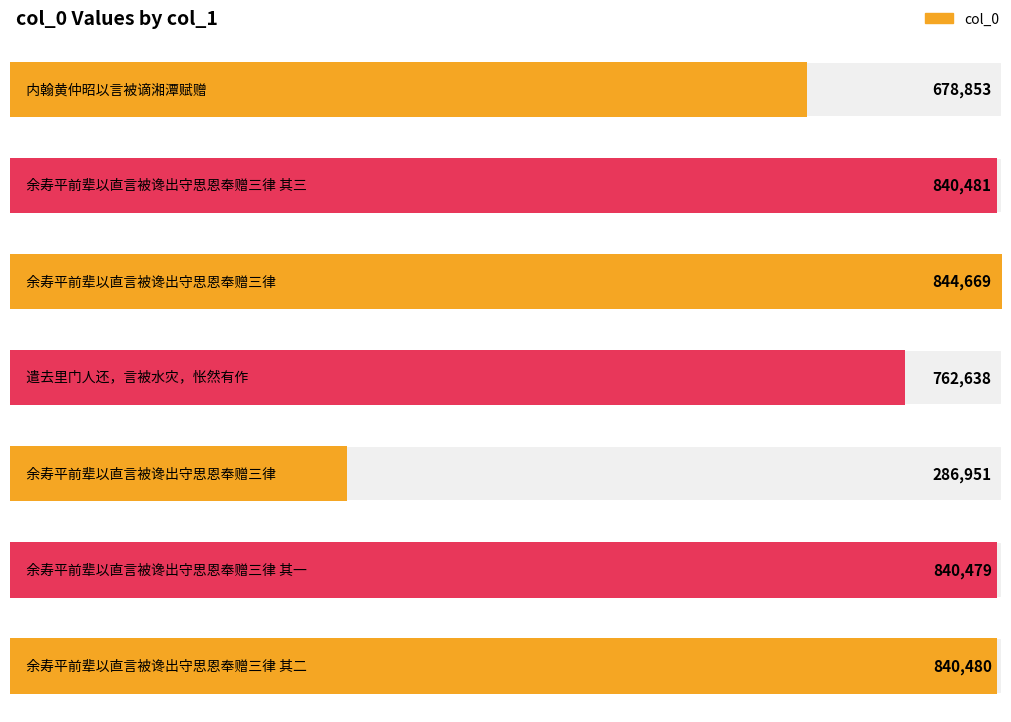

Reading left to right, transcribe all the data shown in this chart.

内翰黄仲昭以言被谪湘潭赋赠=678853	余寿平前辈以直言被谗出守思恩奉赠三律 其三=840481	余寿平前辈以直言被谗出守思恩奉赠三律=844669	遣去里门人还，言被水灾，怅然有作=762638	余寿平前辈以直言被谗出守思恩奉赠三律=286951	余寿平前辈以直言被谗出守思恩奉赠三律 其一=840479	余寿平前辈以直言被谗出守思恩奉赠三律 其二=840480